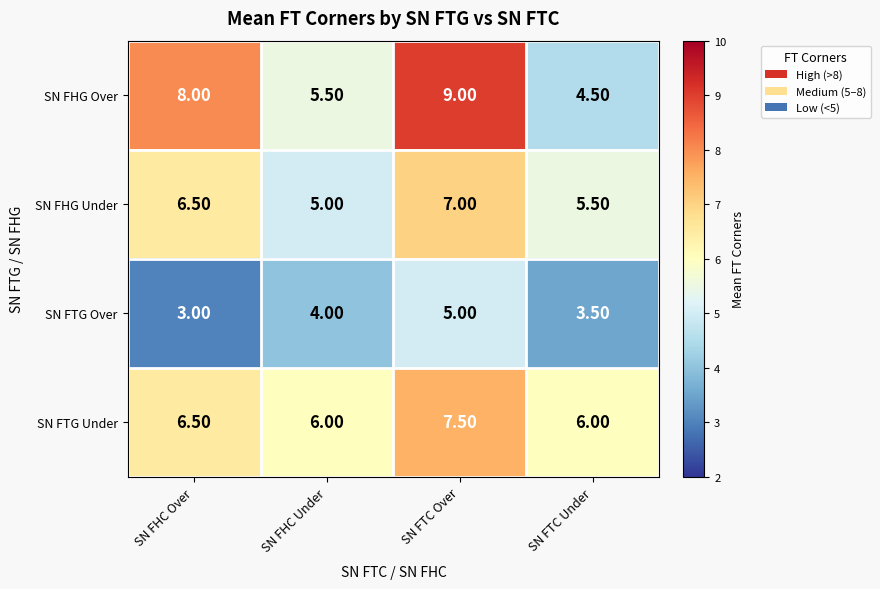

At which category does the chart reach its peak across all series?

SN FTC Over